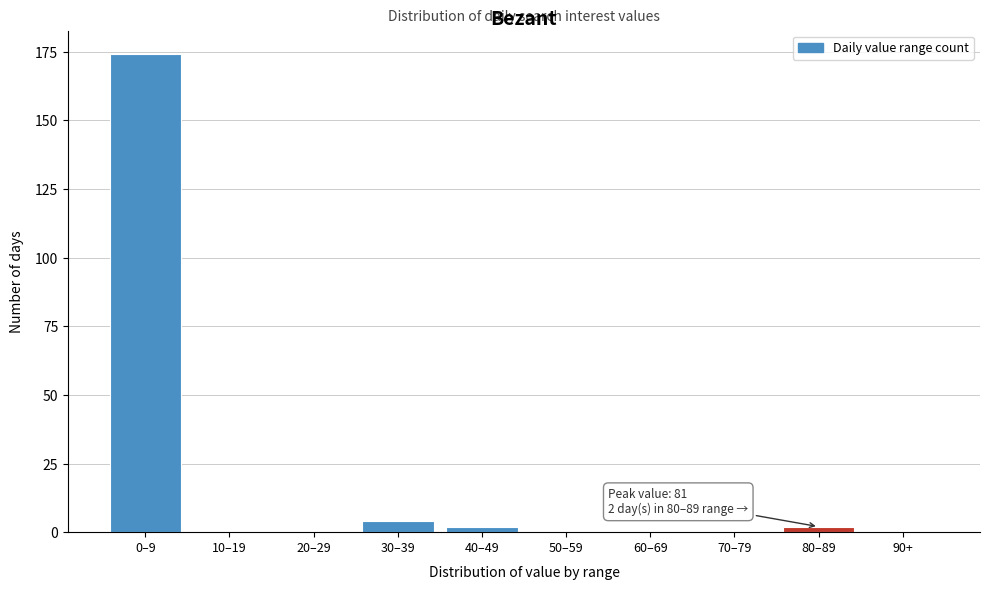

Reading left to right, what are all the values shown in this chart?

0–9=174	10–19=0	20–29=0	30–39=4	40–49=2	50–59=0	60–69=0	70–79=0	80–89=2	90+=0